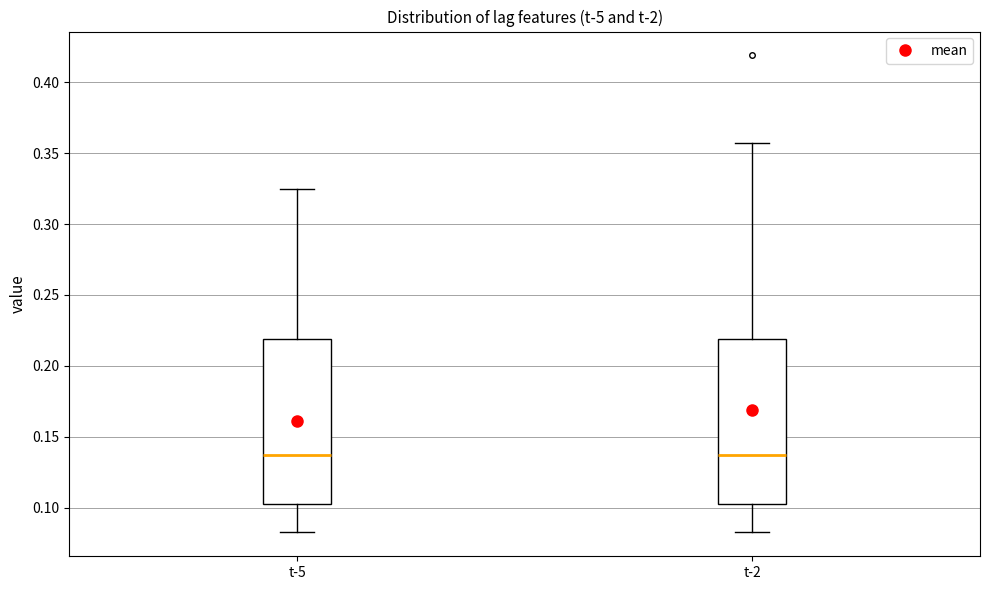

Where does the lower whisker of the box for t-5 end on the y-axis? The values are not printed on the chart, so give them approximately, as read against the axis.

0.085